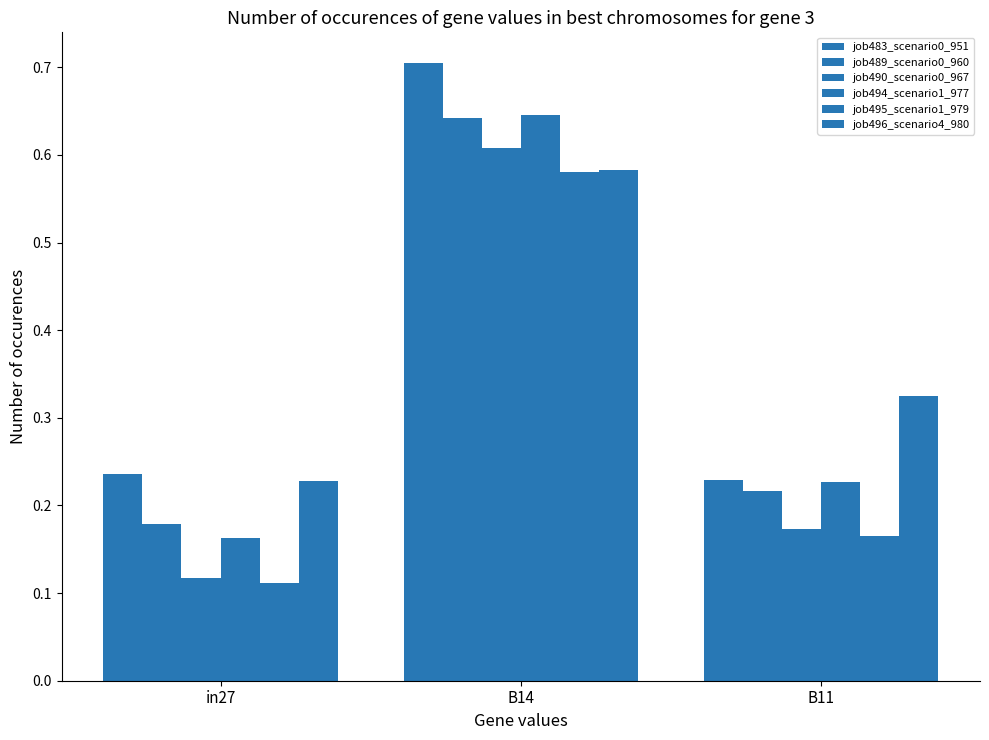

How many groups of bars are there?

3